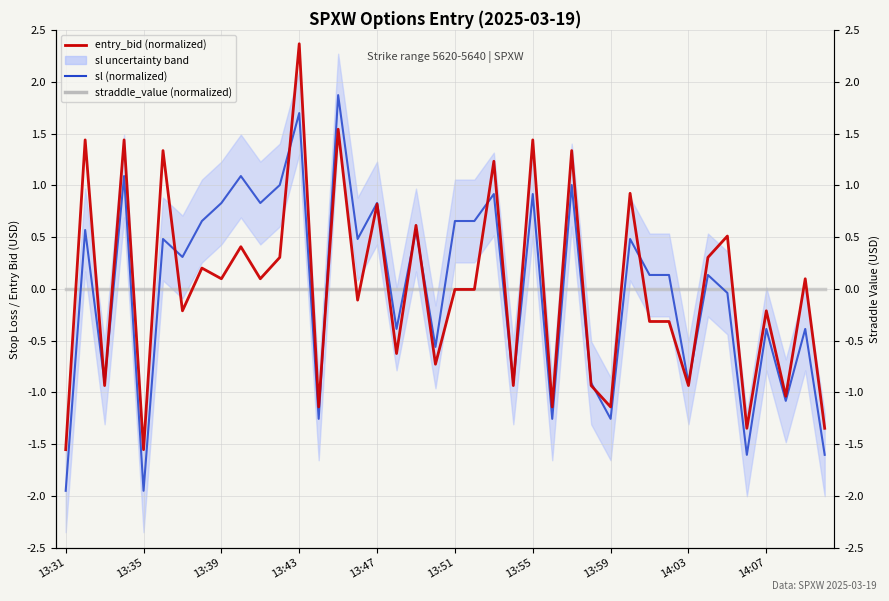

What position from the right is 21?

19